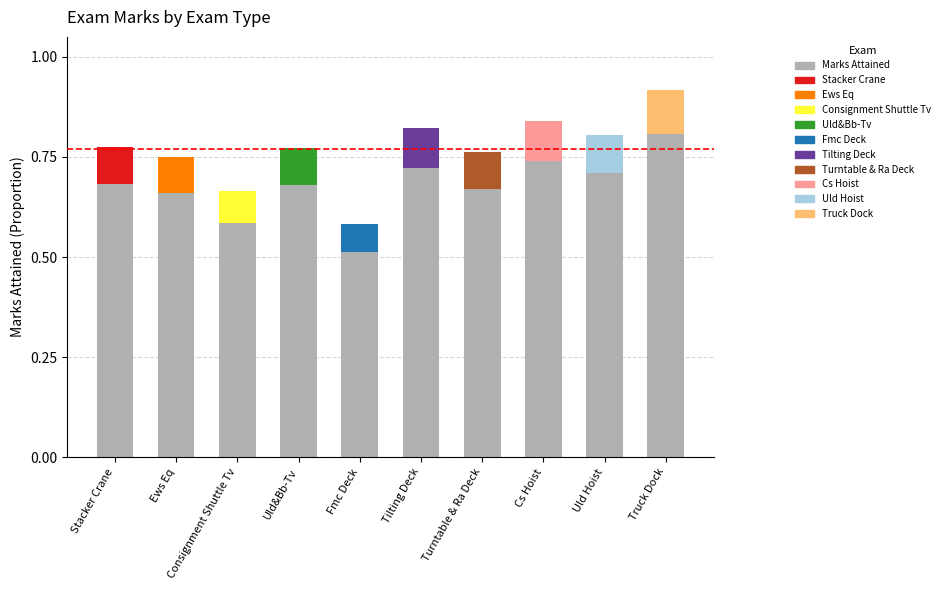

Reading left to right, what are all the values shown in this chart?

Stacker Crane=0.8	Ews Eq=0.8	Consignment Shuttle Tv=0.7	Uld&Bb-Tv=0.8	Fmc Deck=0.6	Tilting Deck=0.8	Turntable & Ra Deck=0.8	Cs Hoist=0.8	Uld Hoist=0.8	Truck Dock=0.9